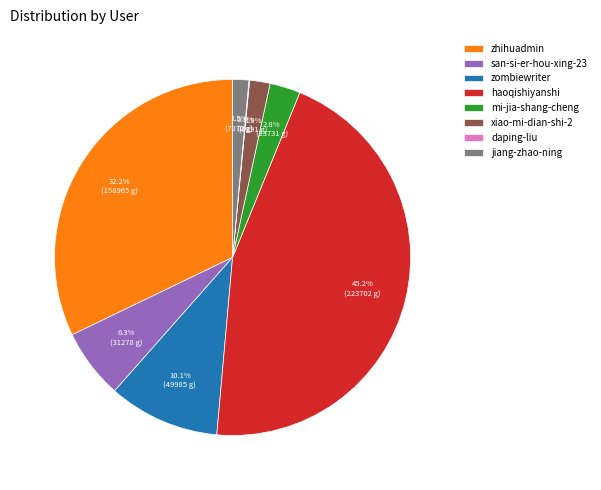

What portion of the pie excludes haoqishiyanshi?

54.8%